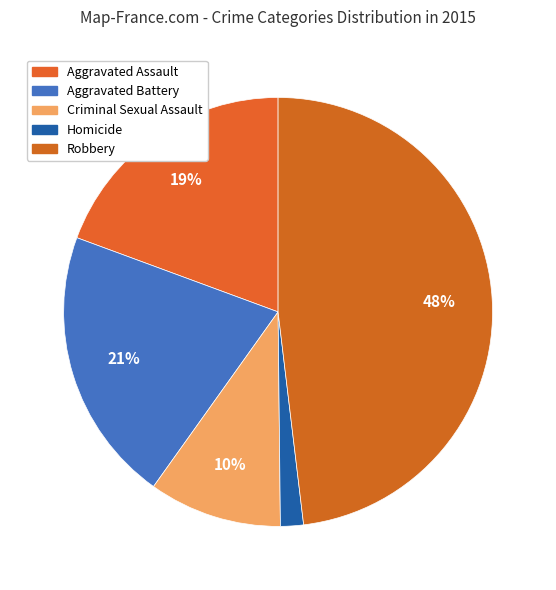

Count the number of slices in the pie.

5